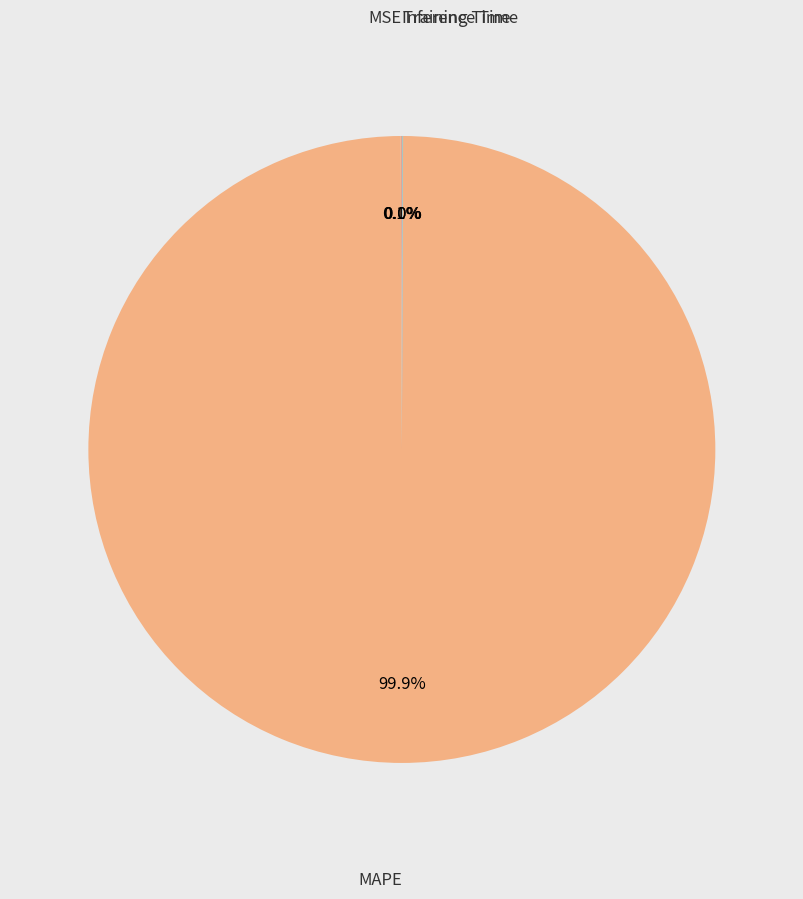

What is the largest slice in the pie chart?

MAPE